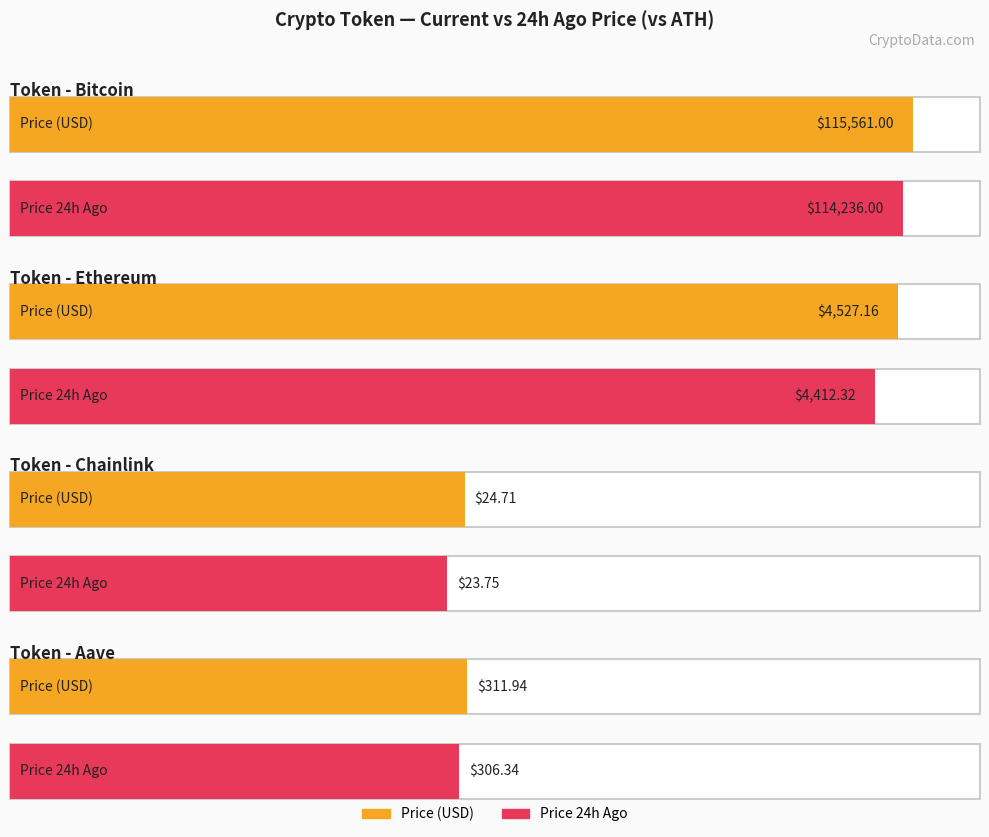

Count the number of categories in the chart.

4